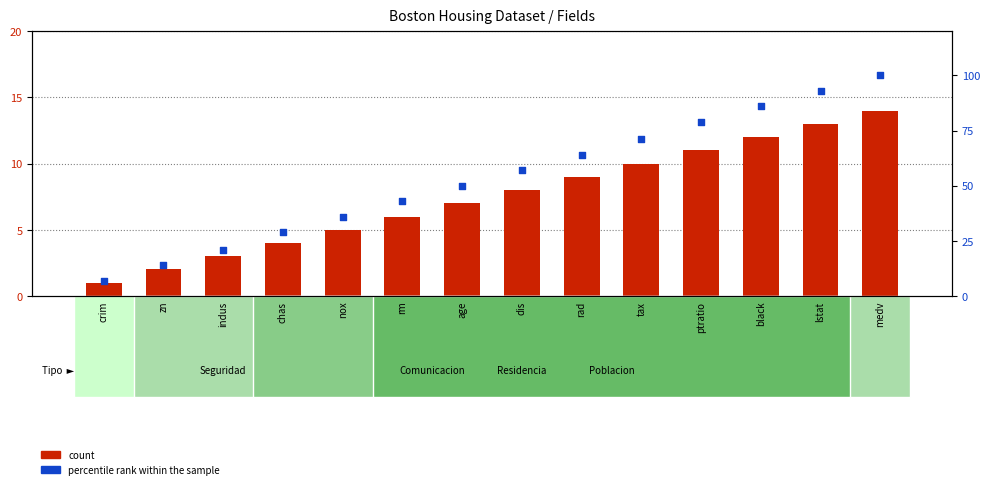

Which series has the largest total across all categories?

percentile rank within the sample